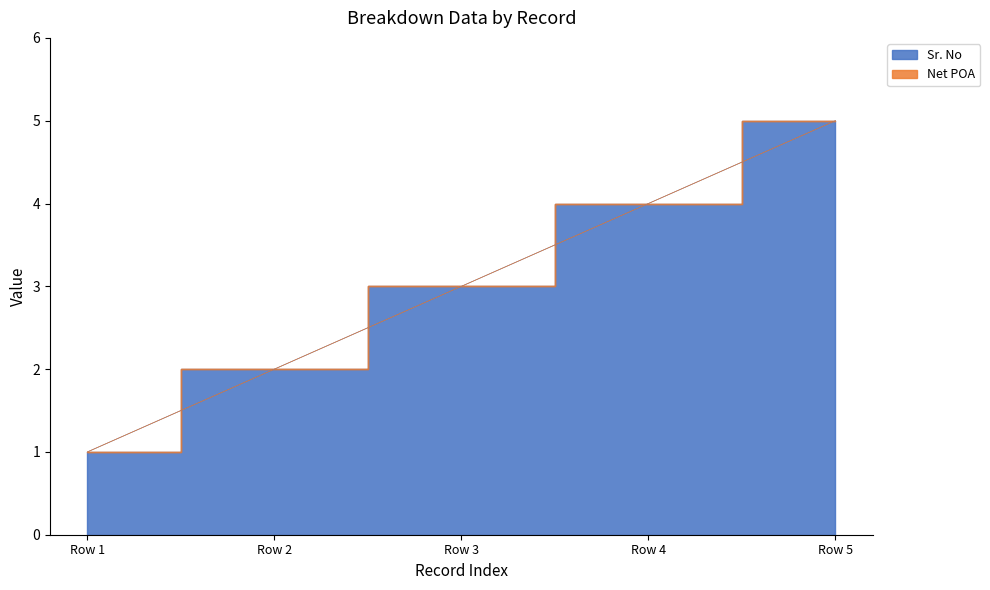

The chart shows a value of 5 at Row 5. True or false?

True